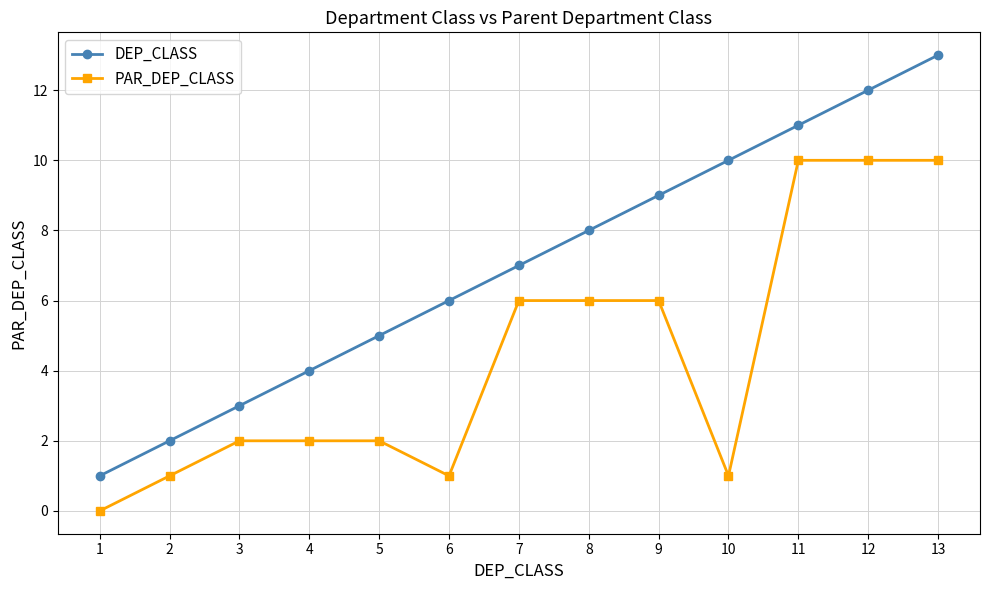

What is the difference between the maximum and minimum values in the DEP_CLASS series?

12